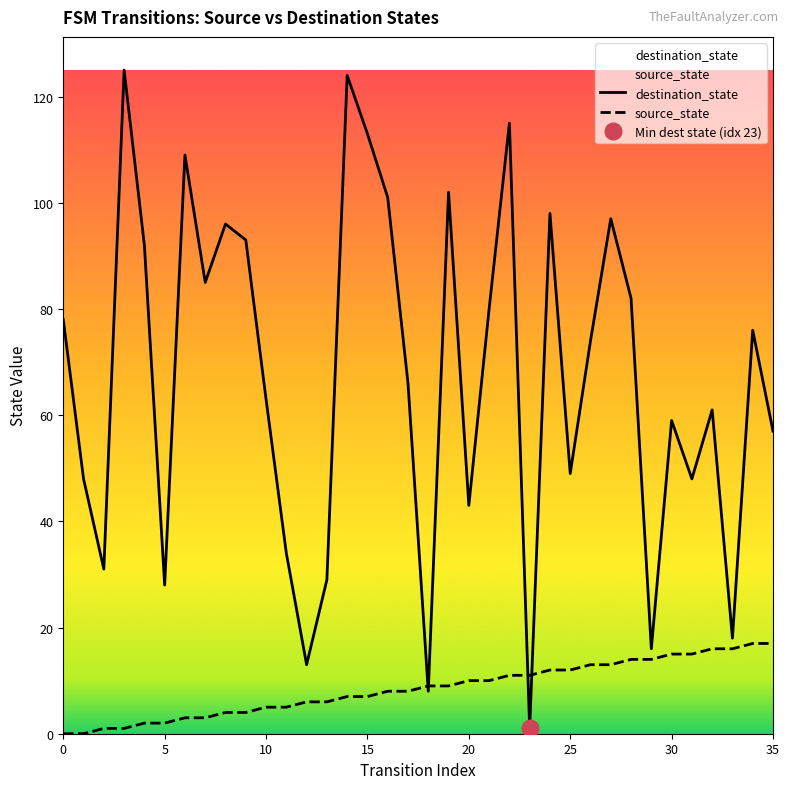

What is the difference between the highest and lowest values at 11?

29